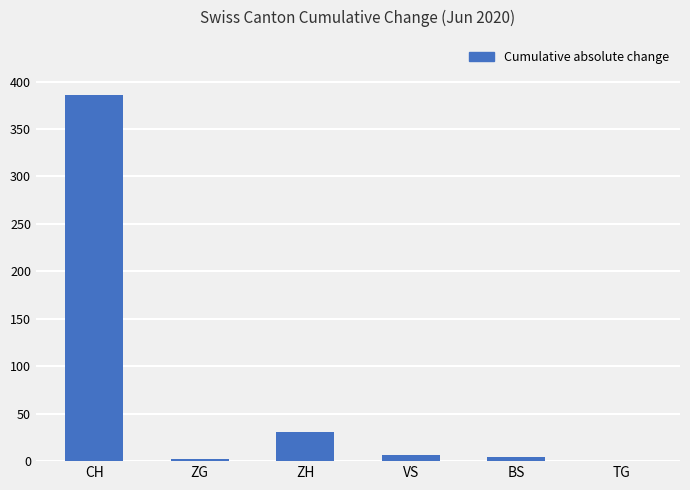

Where does the data first go above 6?

CH